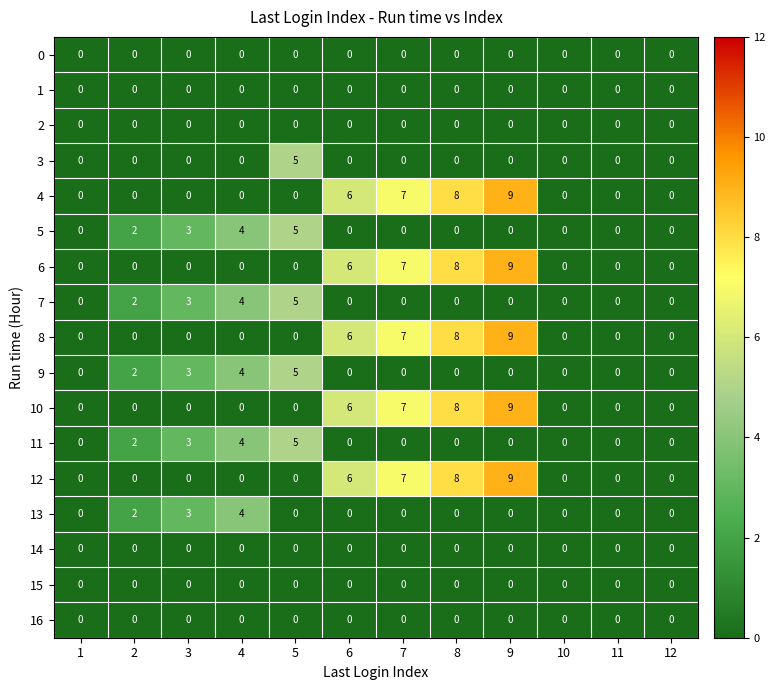

What is the spread (max minus min) of values at 7?

7